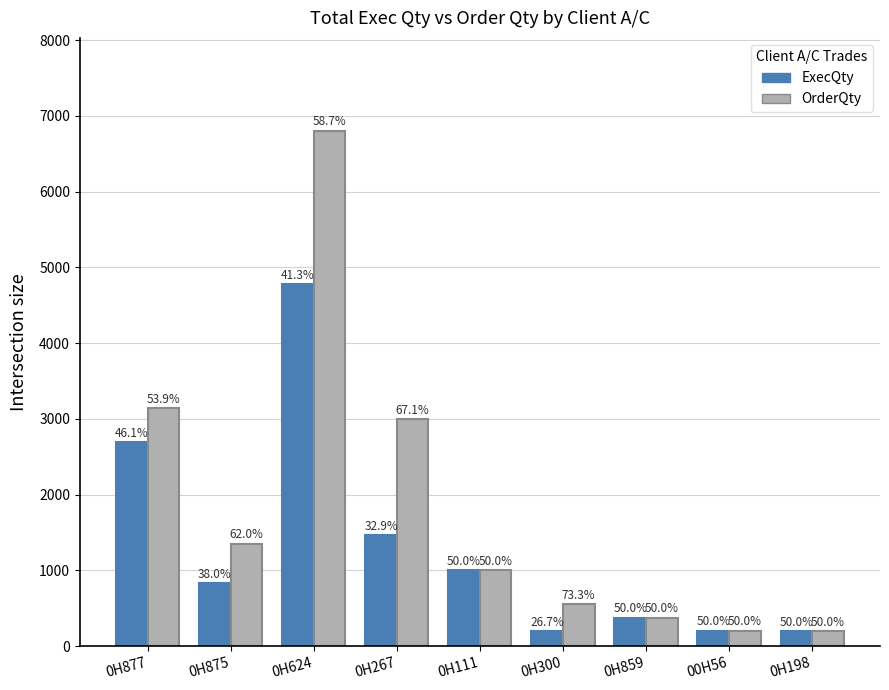

Rank the categories by ExecQty value from lowest to highest.

0H300, 0H198, 00H56, 0H859, 0H875, 0H111, 0H267, 0H877, 0H624